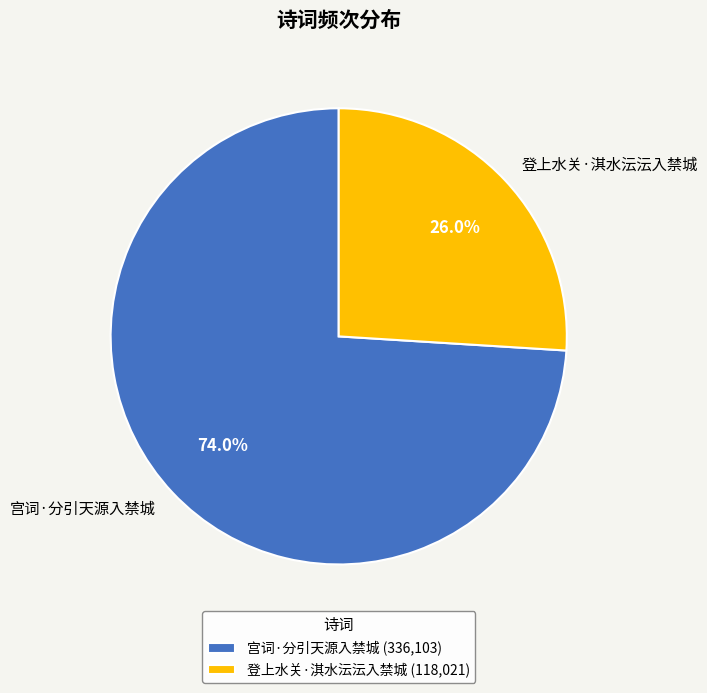

True or false: 宫词·分引天源入禁城 accounts for 74% of the total.

True